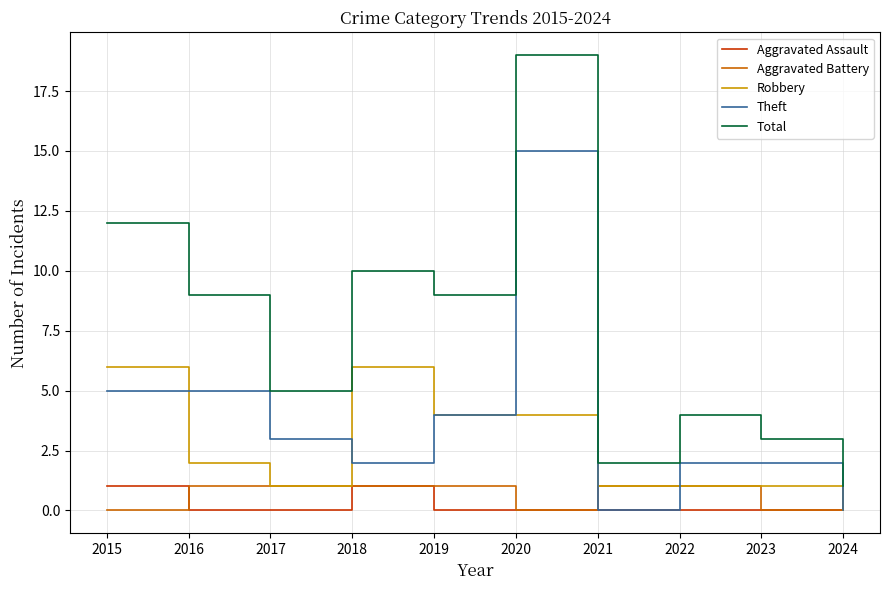

Which series has the largest range (max minus min)?

Total